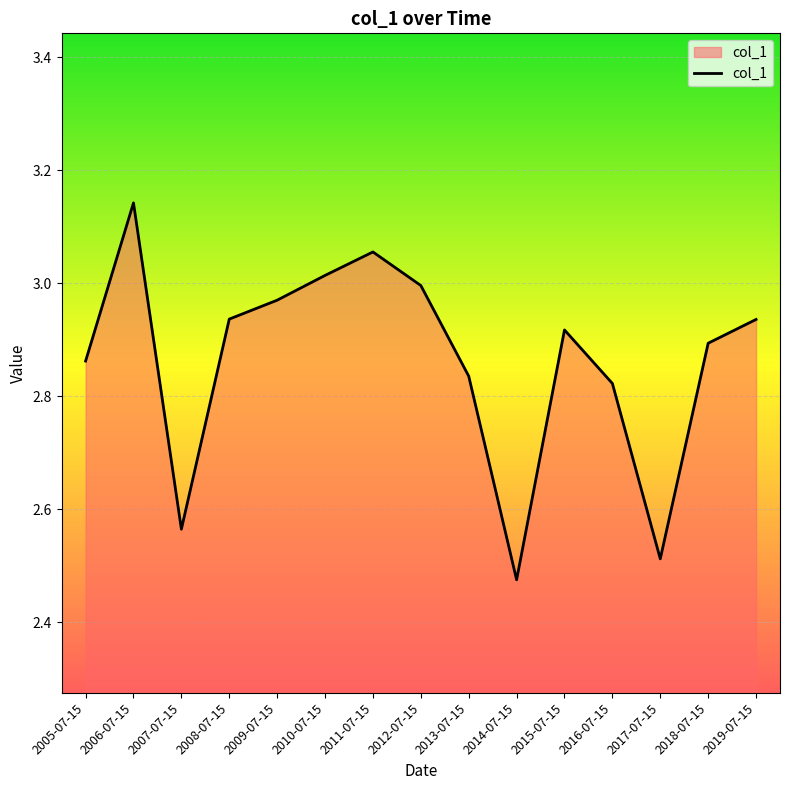

How many interior local valleys (lower than both neighbors) does the data have?

3